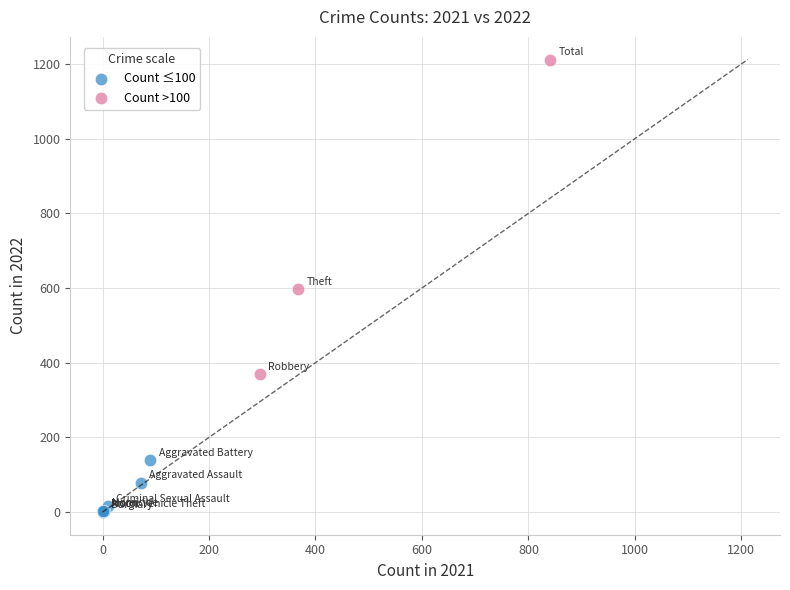

Which series has the largest Y range (max minus min)?

Count >100